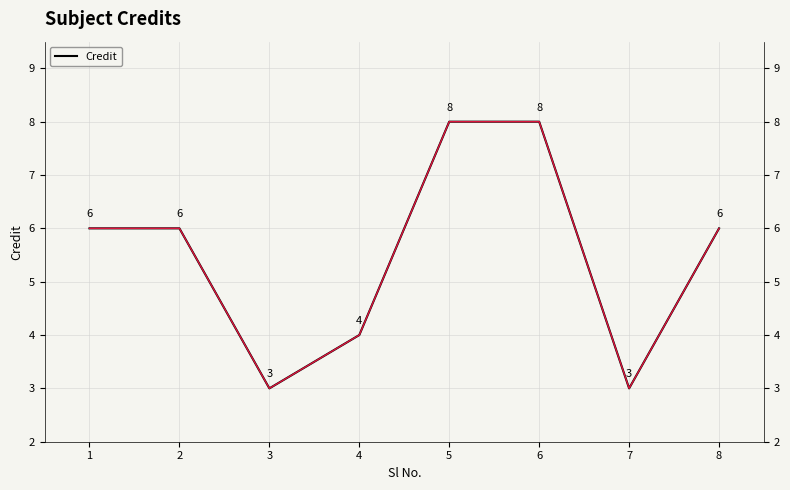

The Credit (highlight) series shows 10 at 1. True or false?

False